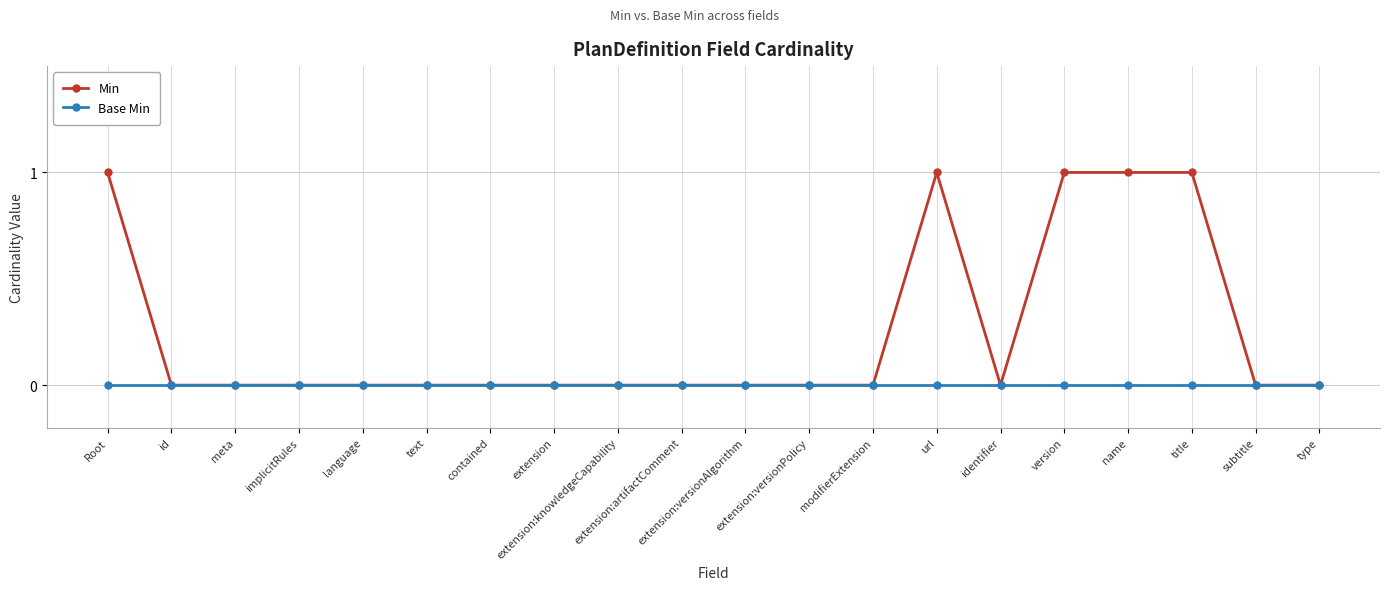

List the series in order of their peak value, highest first.

Min, Base Min